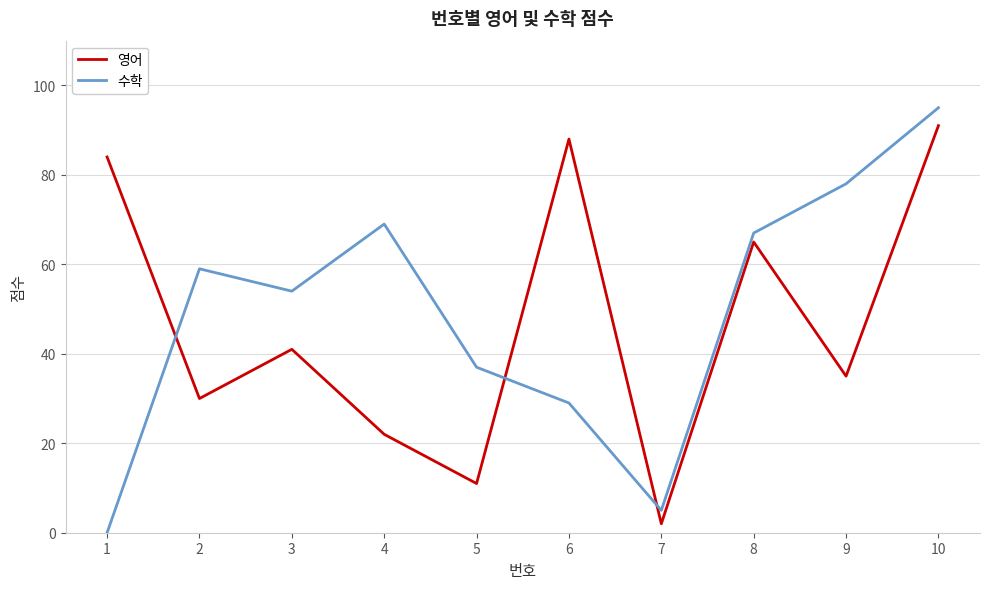

How many interior local valleys does the 수학 series have?

2